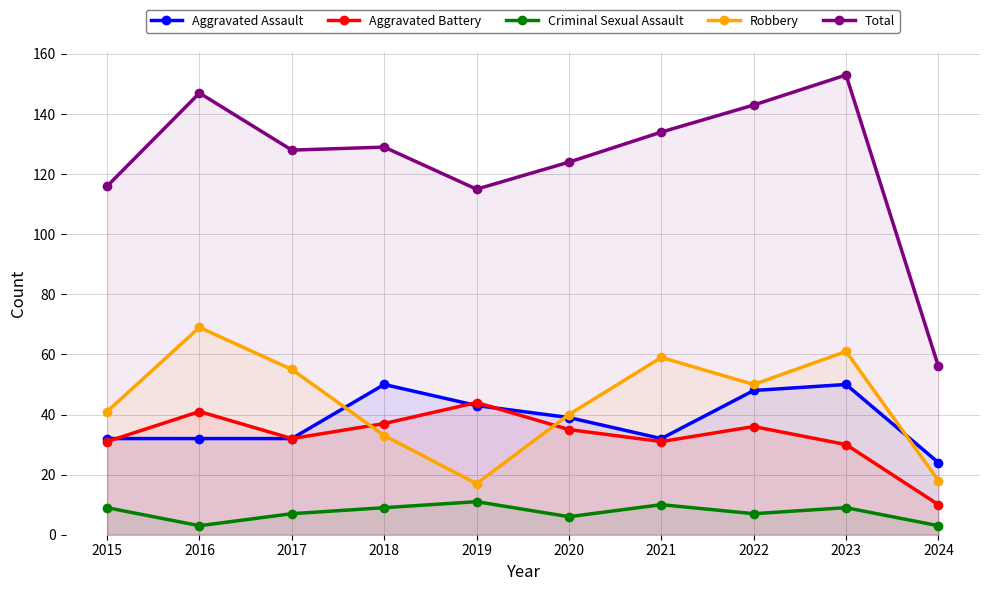

List the series in order of their peak value, lowest first.

Criminal Sexual Assault, Aggravated Battery, Aggravated Assault, Robbery, Total